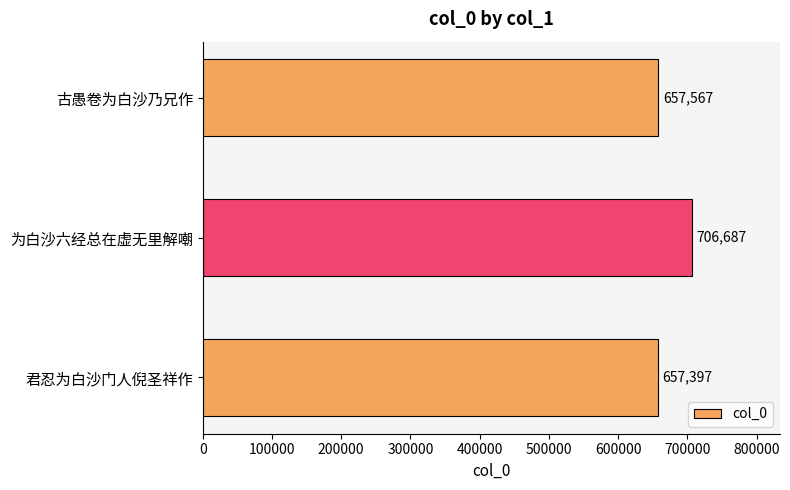

Reading bottom to top, transcribe all the data shown in this chart.

君忍为白沙门人倪圣祥作=657397	为白沙六经总在虚无里解嘲=706687	古愚卷为白沙乃兄作=657567